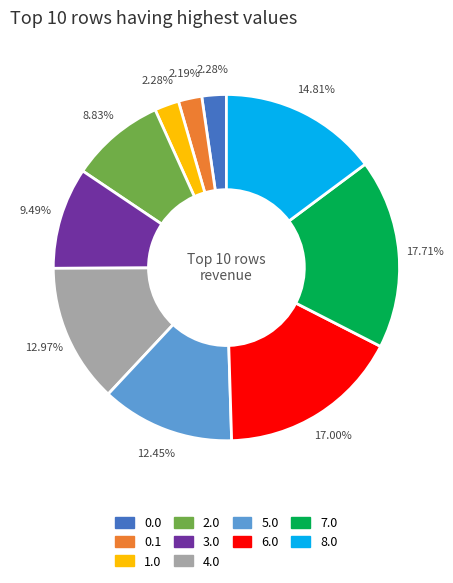

Does 0.0 represent more than half of the total?

No